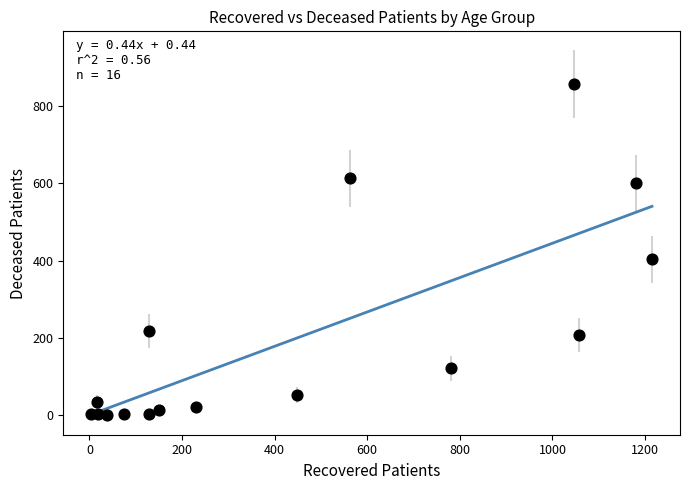

What Y value in the scatter plot is closest to 429?

403